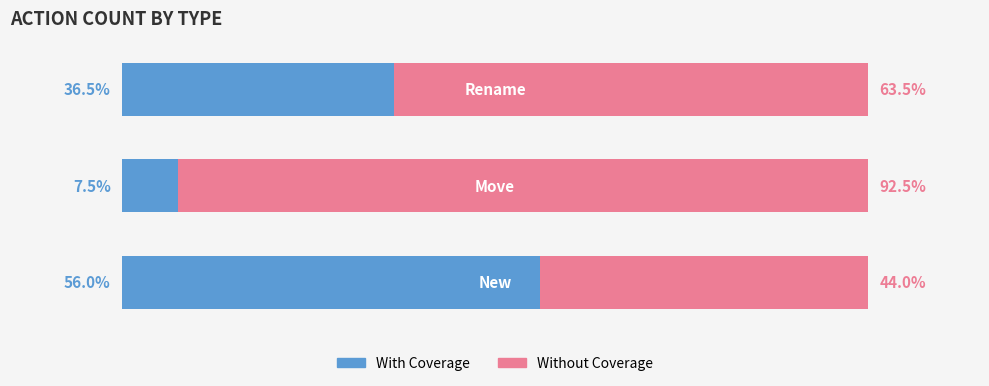

What are all the series names shown in the legend?

With Coverage, Without Coverage